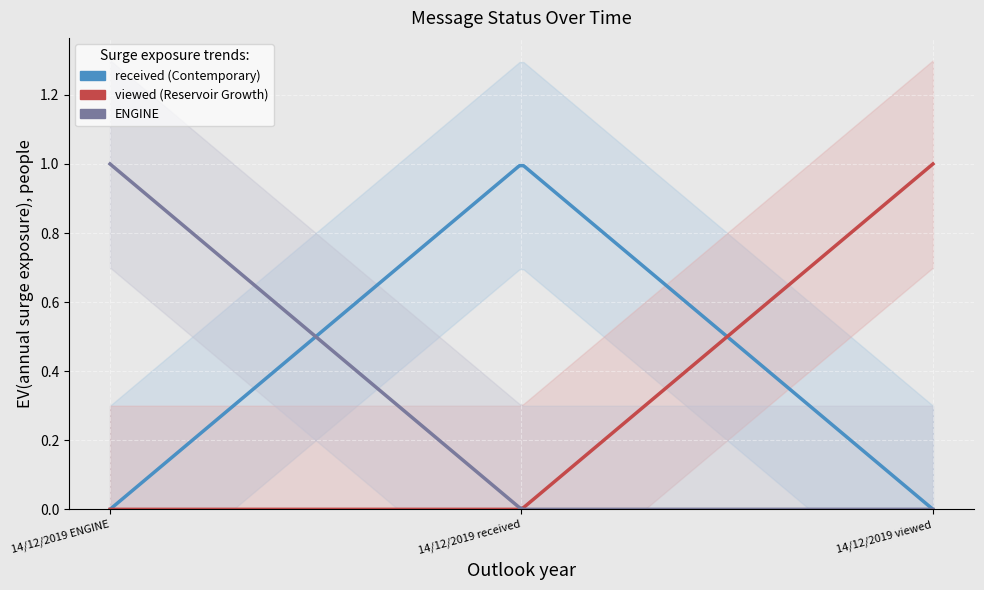

Which series changed the most between 14/12/2019 ENGINE and 14/12/2019 viewed?

viewed